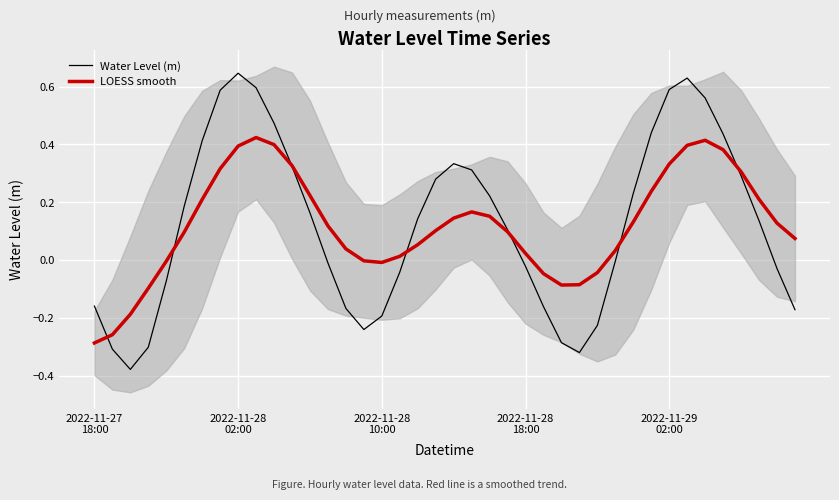

How many values in the LOESS smooth series are below 0?

11